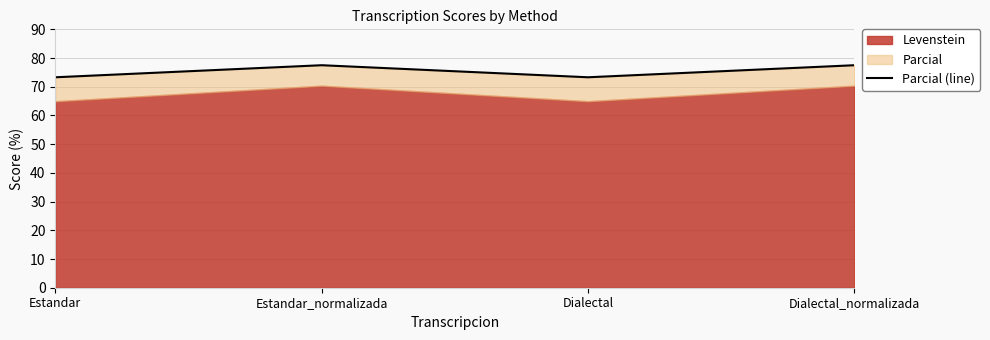

Rank the categories by value from highest to lowest.

Estandar_normalizada, Dialectal_normalizada, Estandar, Dialectal